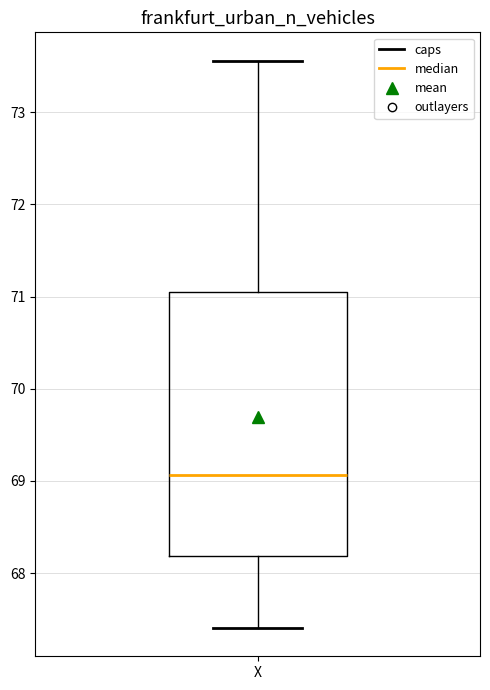

Read this box plot against the y-axis: the position of the median line, the range covered by the box, and the ends of both whiskers. The values are not printed on the chart, so give them approximately, as read against the axis.

median 69.1, box 68.2 to 71.1, whiskers 67.4 to 73.6